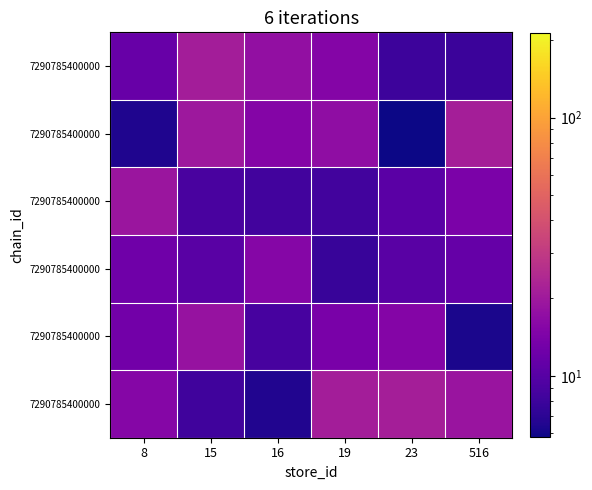

At which category does the chart reach its peak across all series?

516